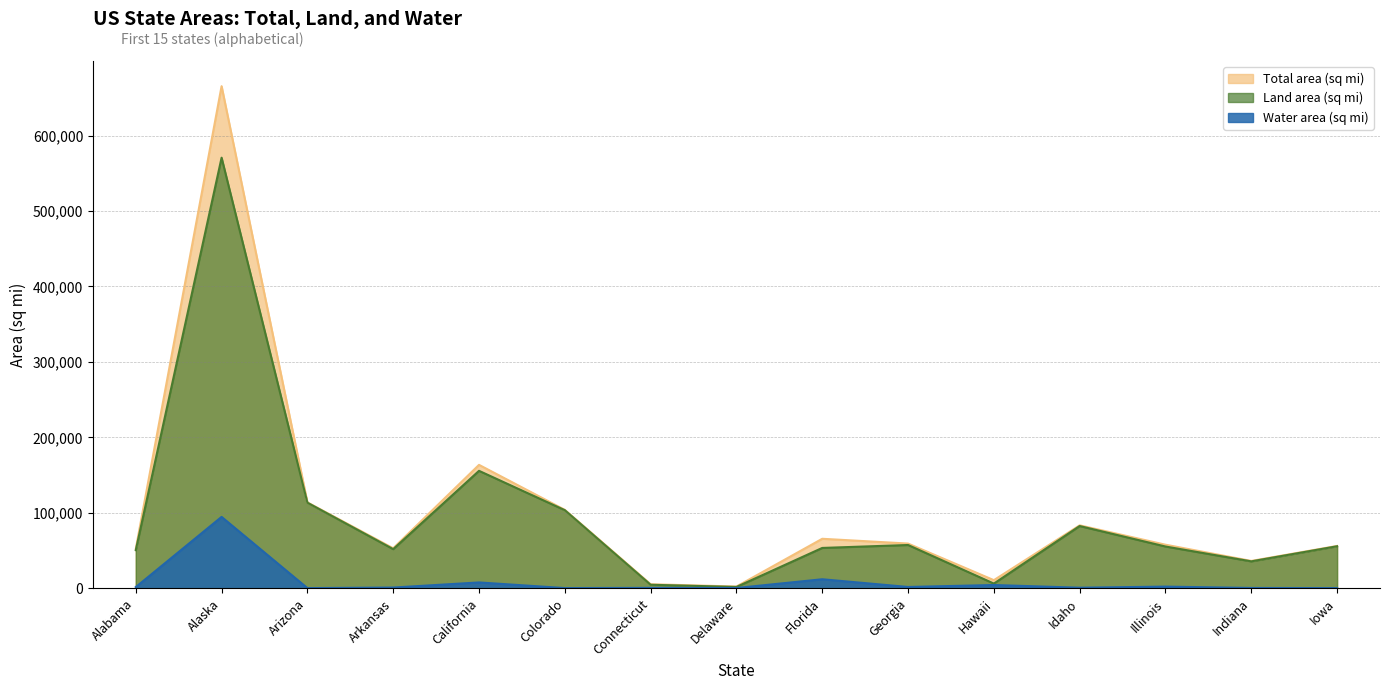

Is the value of Total area (sq mi) at Arizona greater than the value of Land area (sq mi) at Hawaii?

Yes